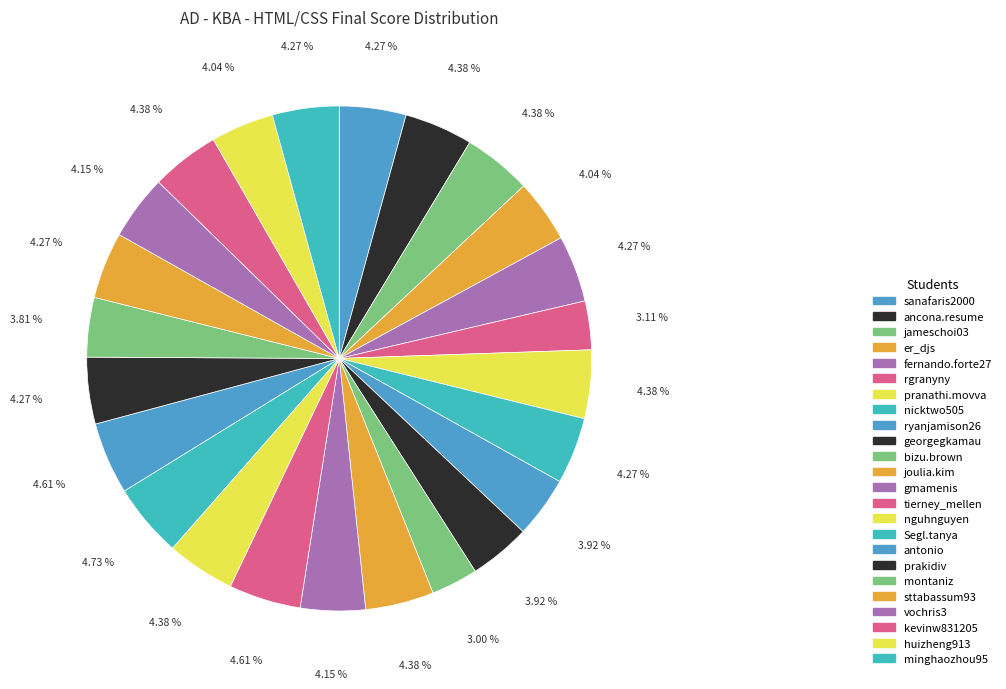

Is it true that rgranyny is 3% of the pie?

True